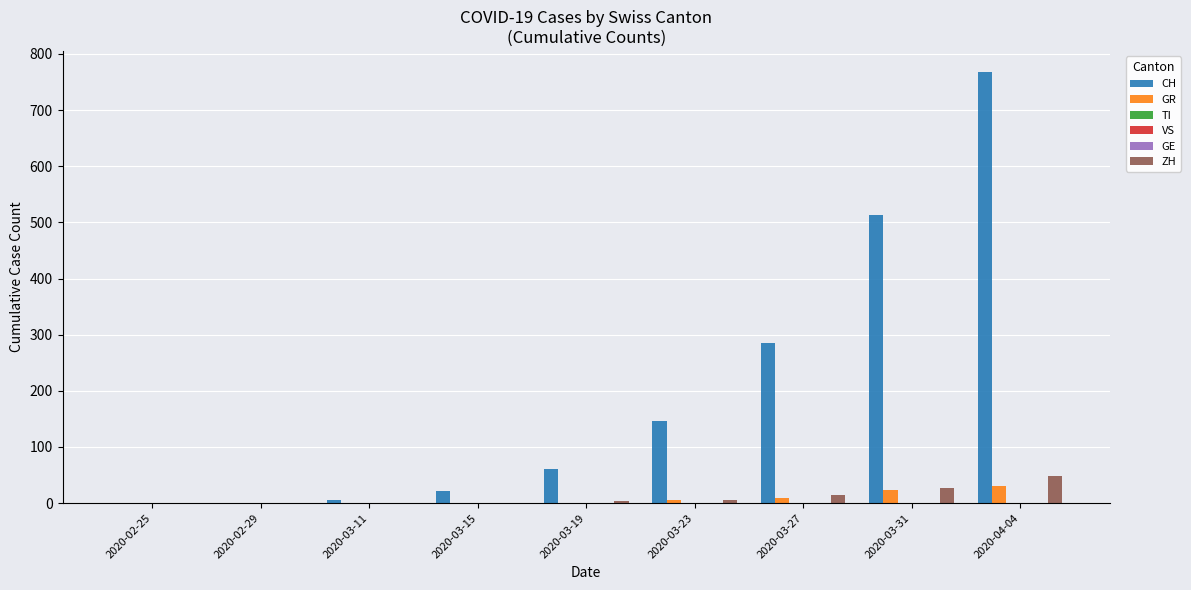

What is the difference between the CH values at 2020-02-25 and 2020-03-31?

513